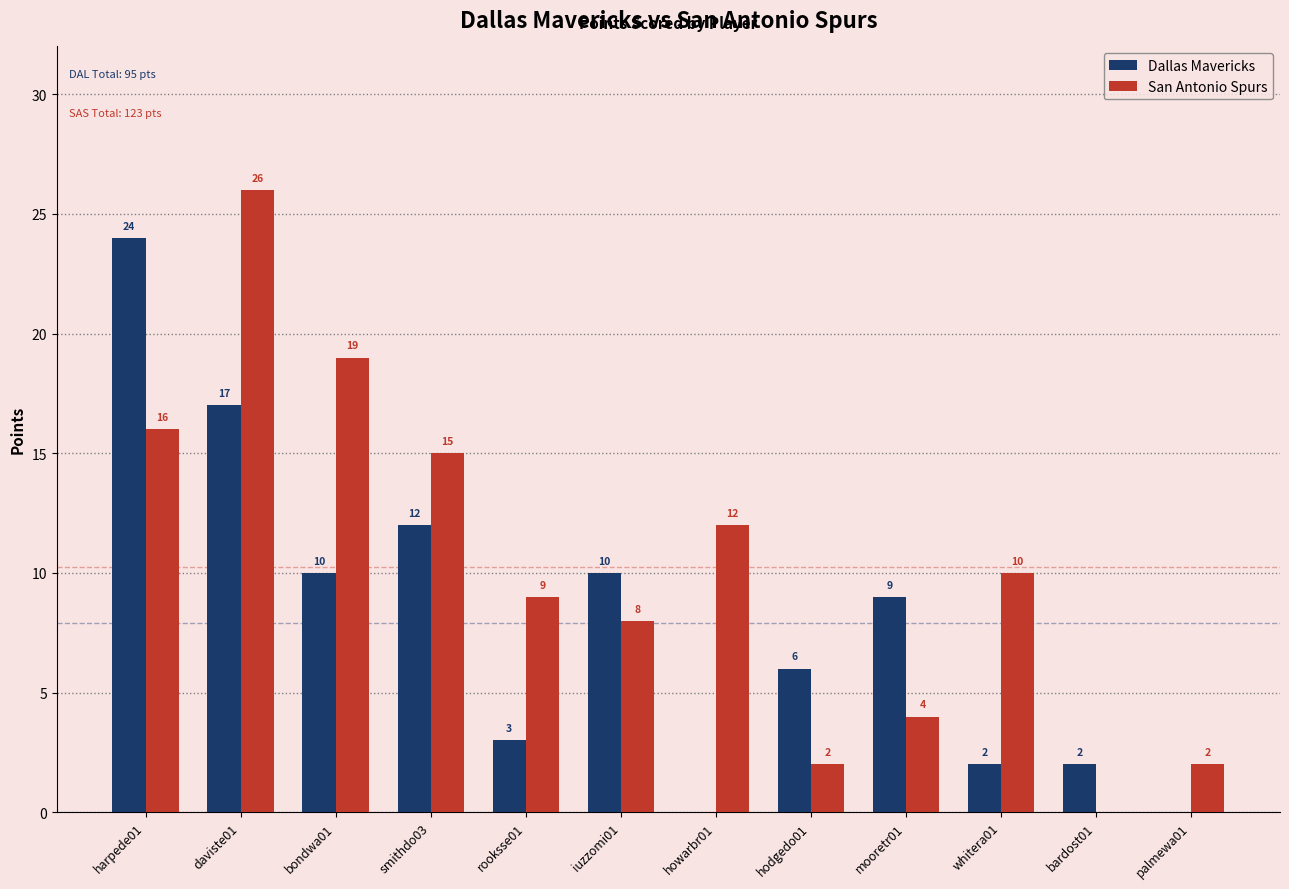

Which series changed the most between harpede01 and whitera01?

Dallas Mavericks